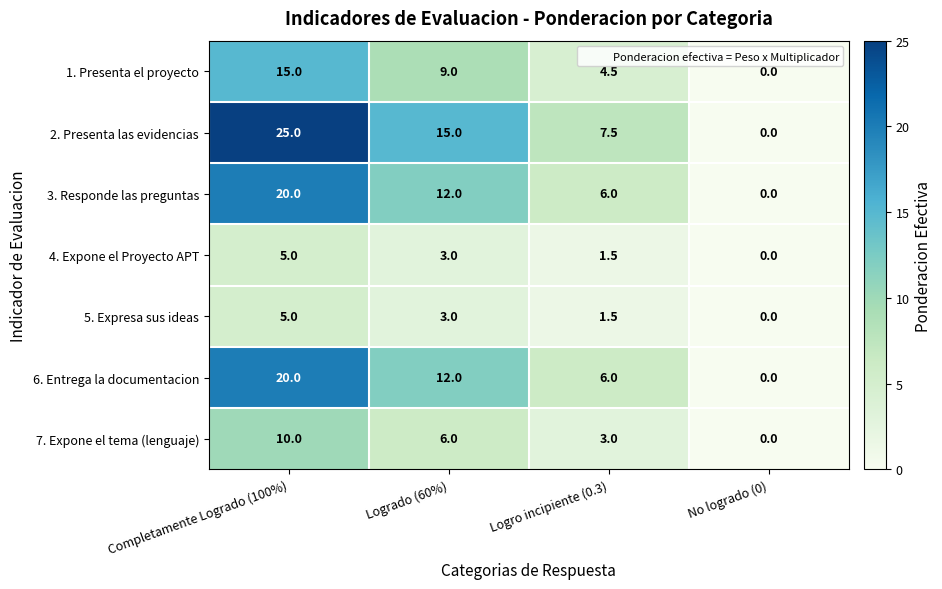

Count the number of categories in the chart.

4